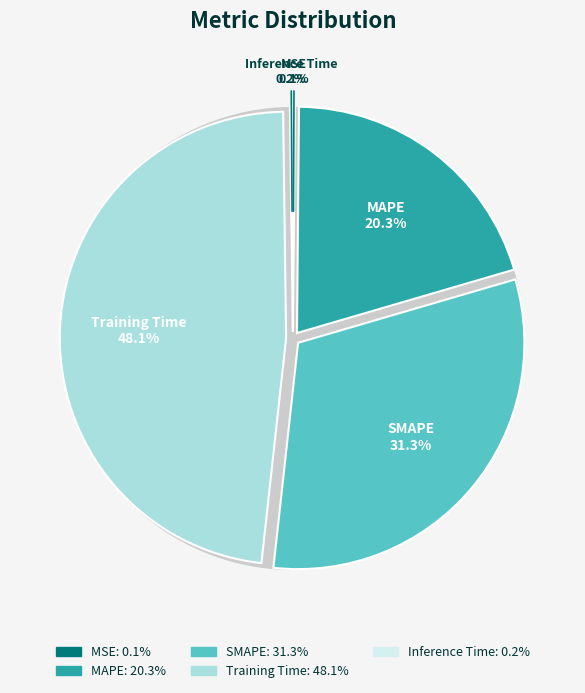

To the nearest percent, what is the difference between the MAPE and Inference Time slice percentages?

20%